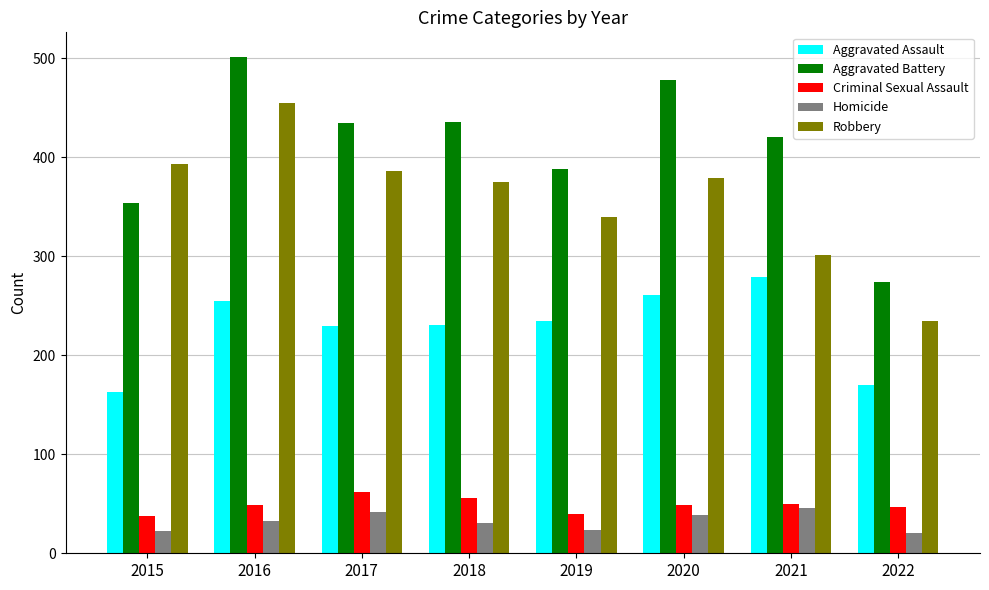

Where is Robbery nearest to the value 345?

2019